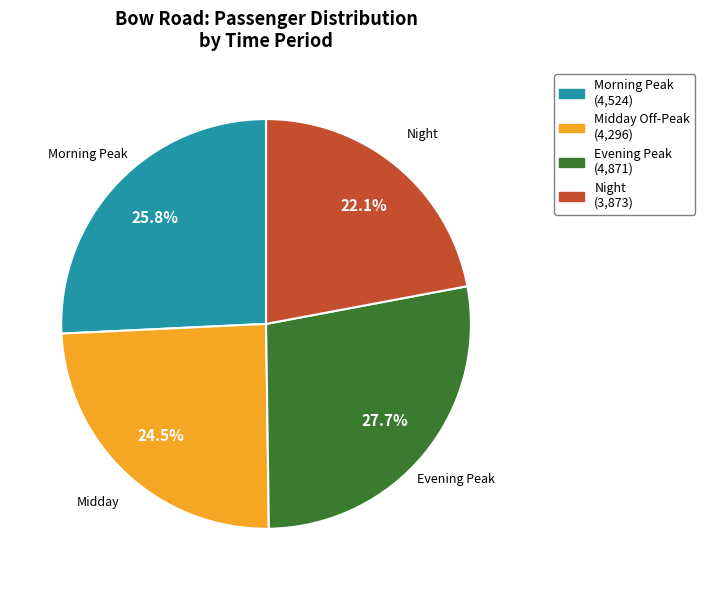

Does any single category account for the majority?

No